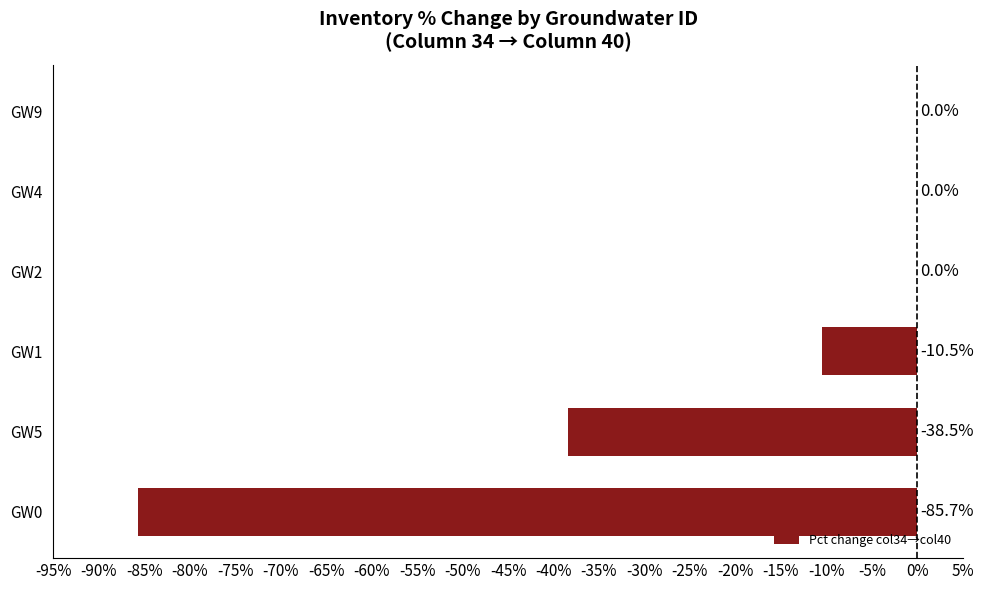

Between GW5 and GW1, which is larger?

GW1